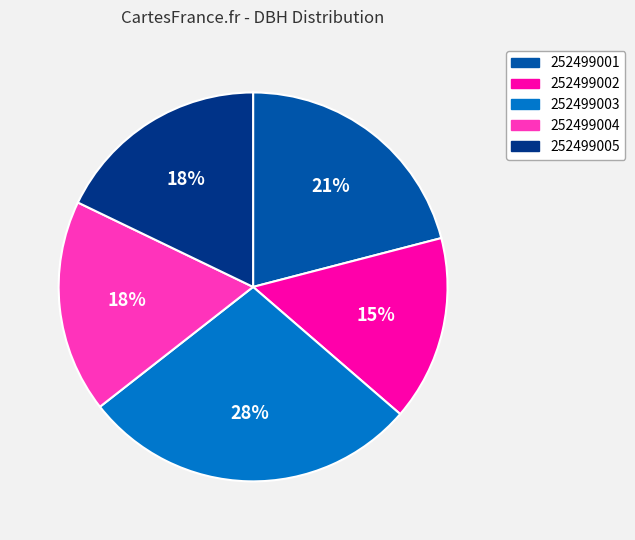

Is it true that 252499003 is 28% of the pie?

True